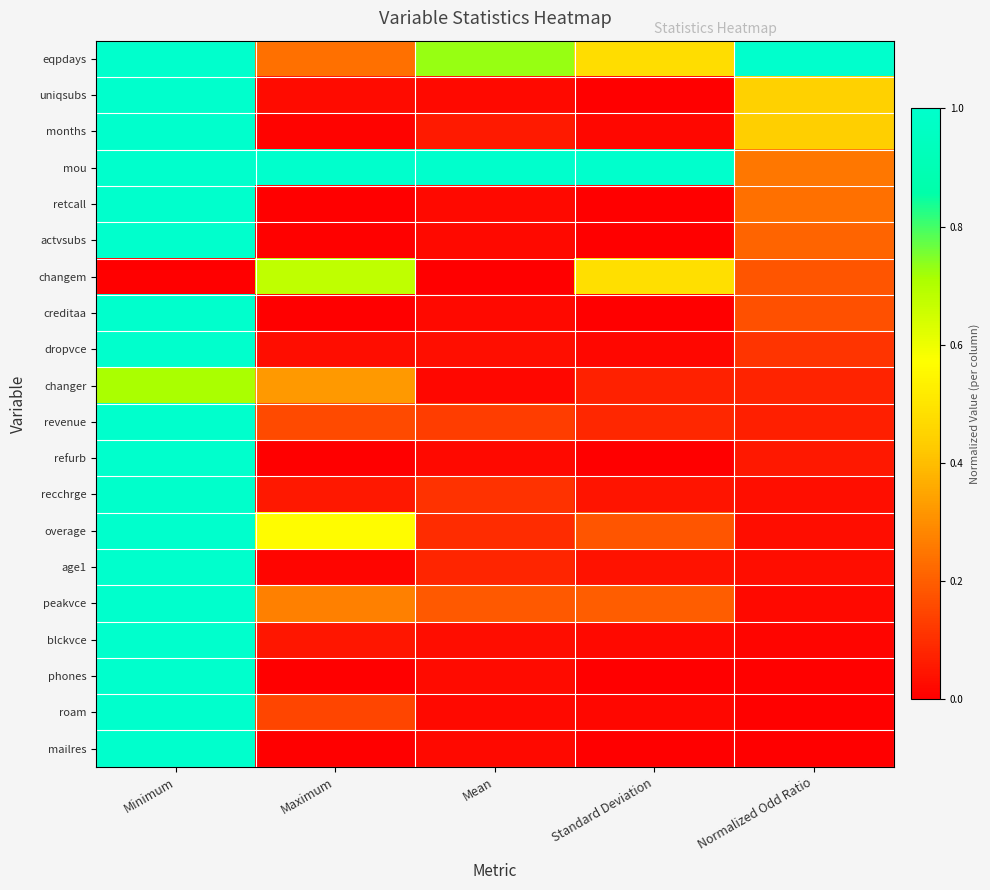

Which category has the highest value across all series?

Normalized Odd Ratio